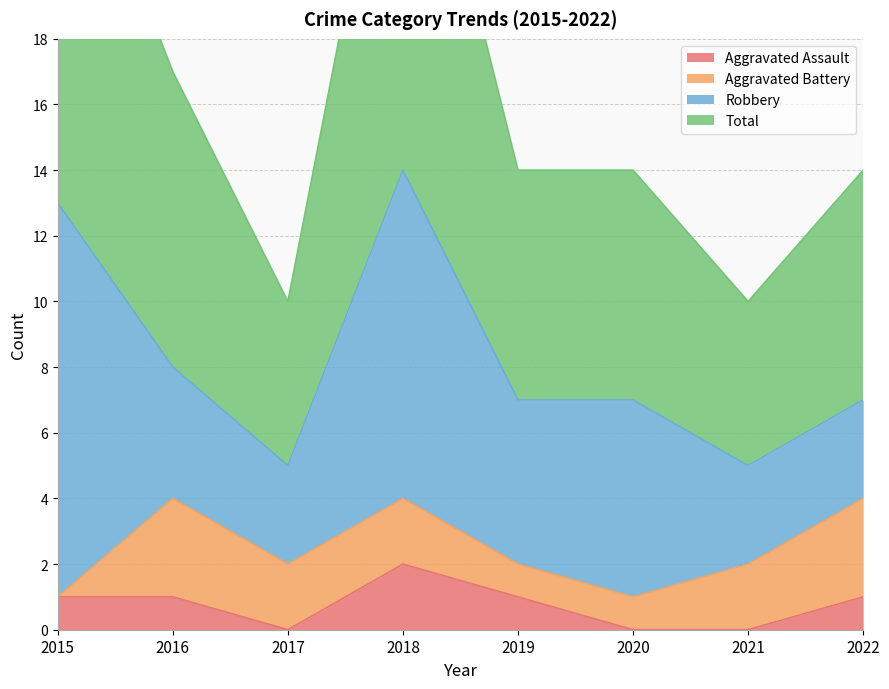

Is it true that Aggravated Assault equals 1 at 2021?

False